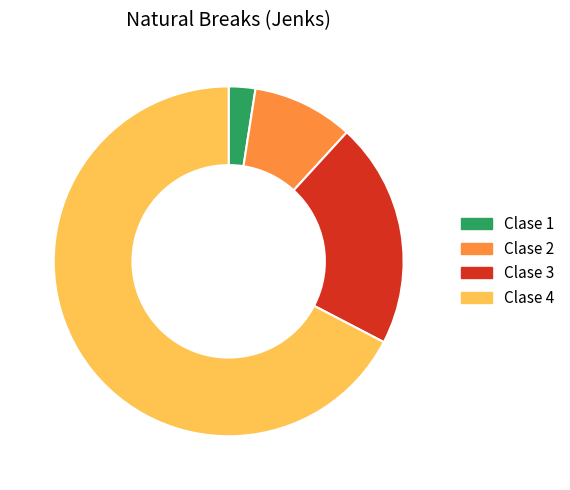

Is there any slice that represents more than half of the pie?

Yes